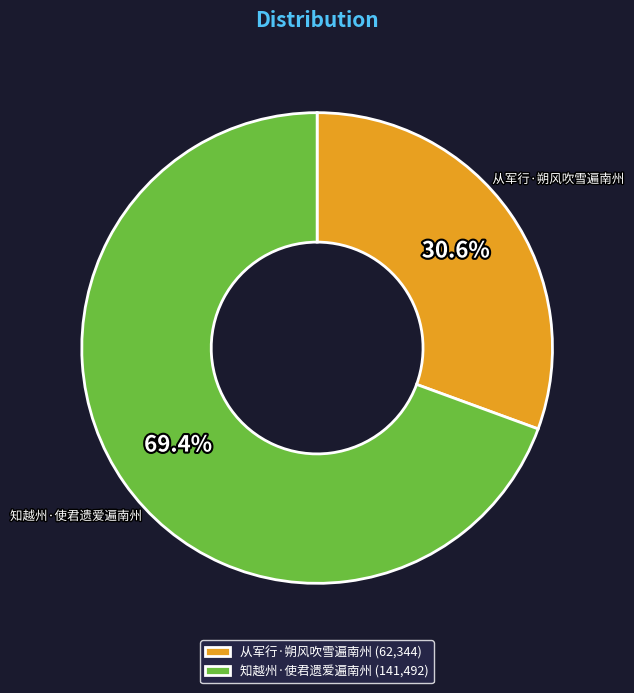

Is there a majority slice in this chart?

Yes